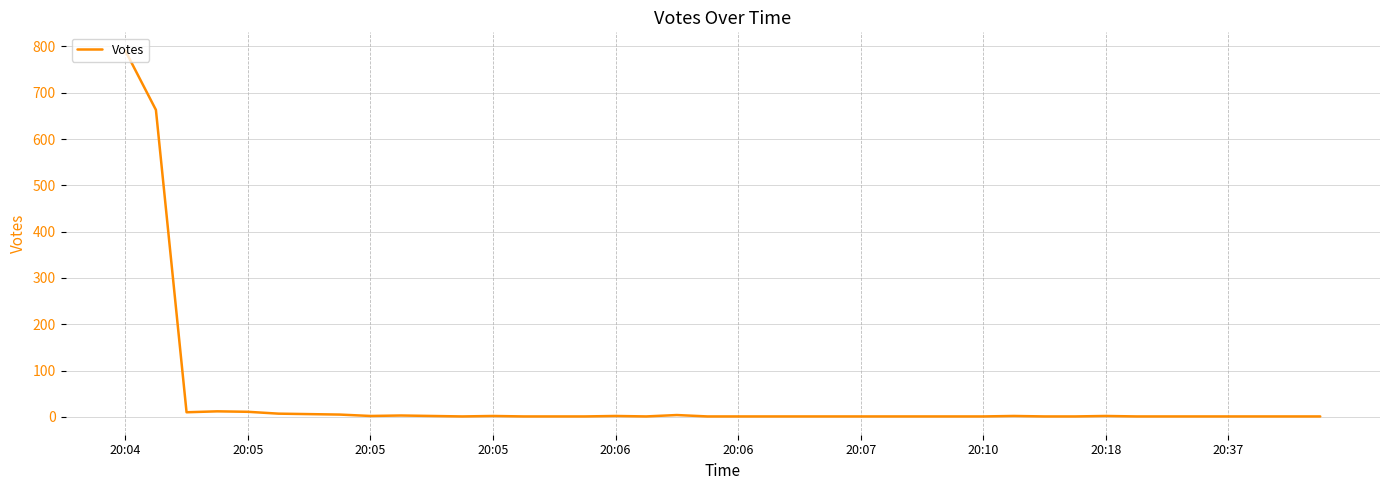

What is the greatest value displayed?

791